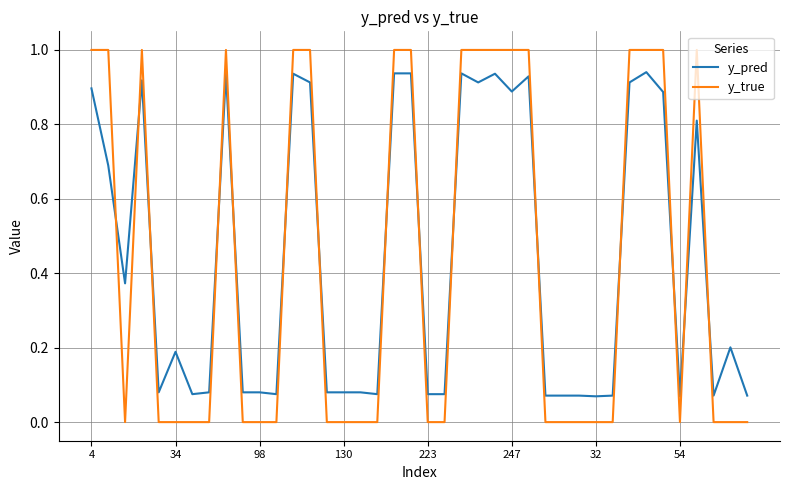

What is the highest value of the y_true series?

1.0